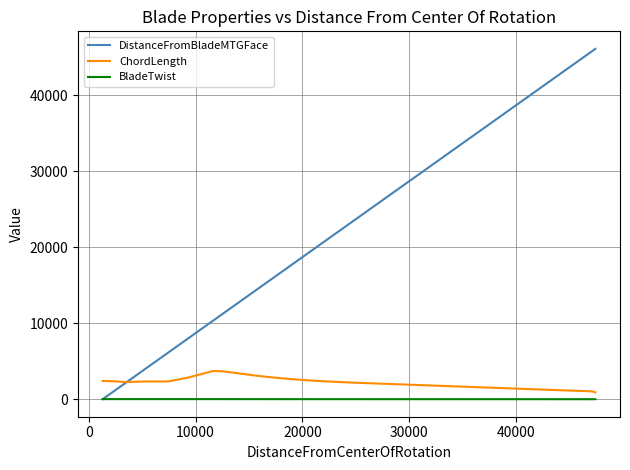

Which series has the largest range (max minus min)?

DistanceFromBladeMTGFace